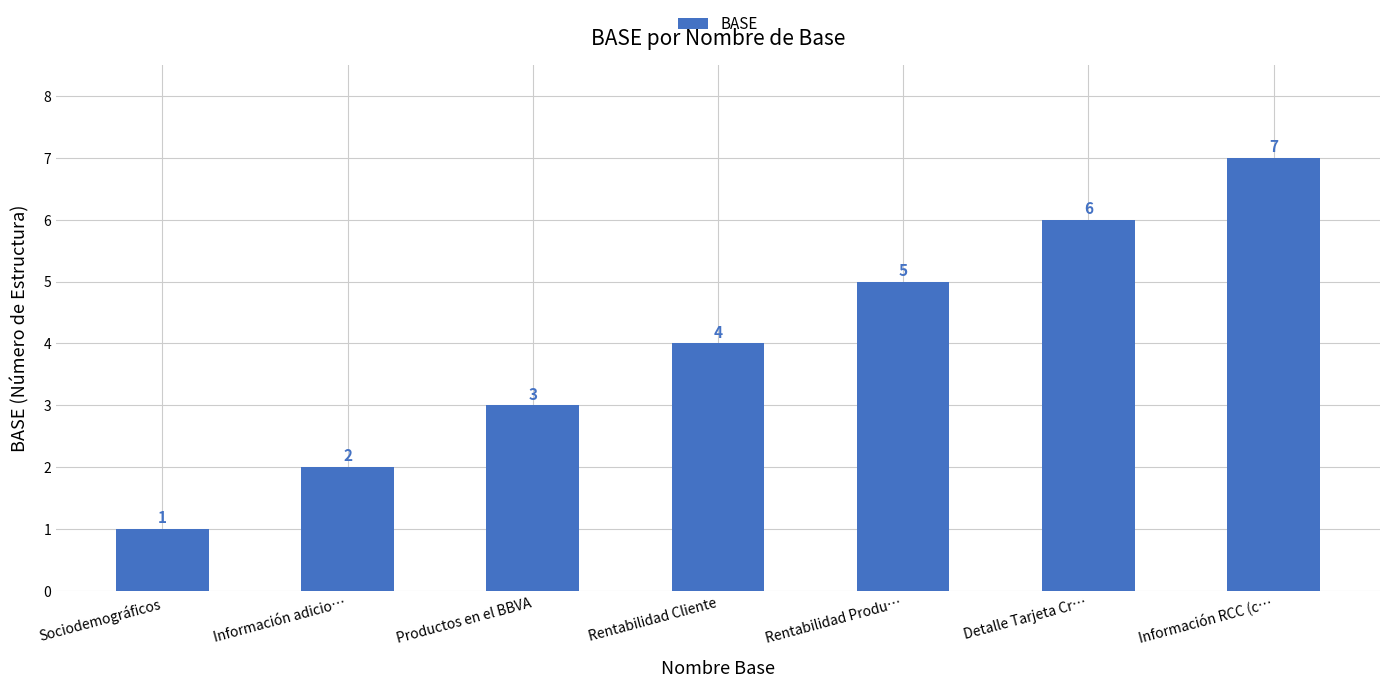

What position from the right is Información adicio…?

6